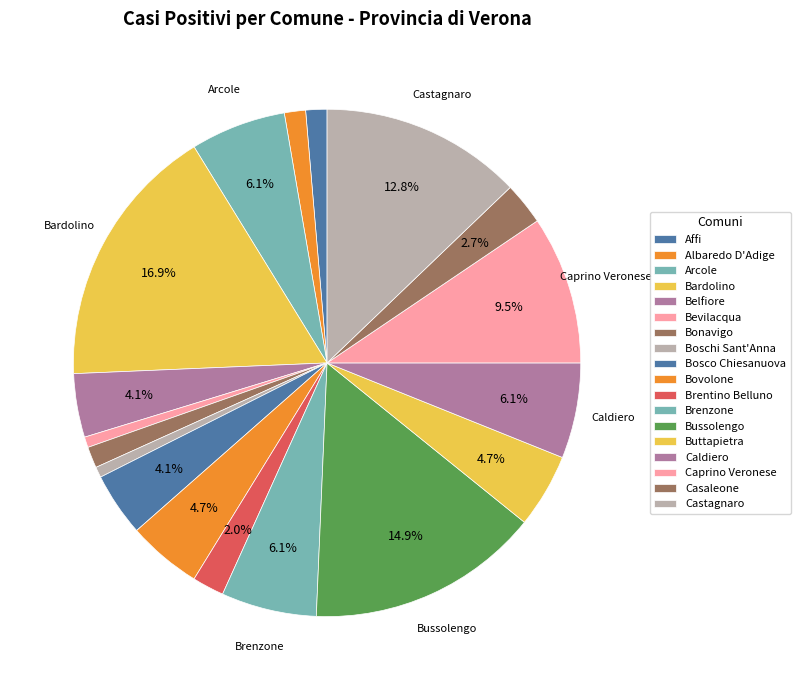

How many segments does this pie chart have?

18